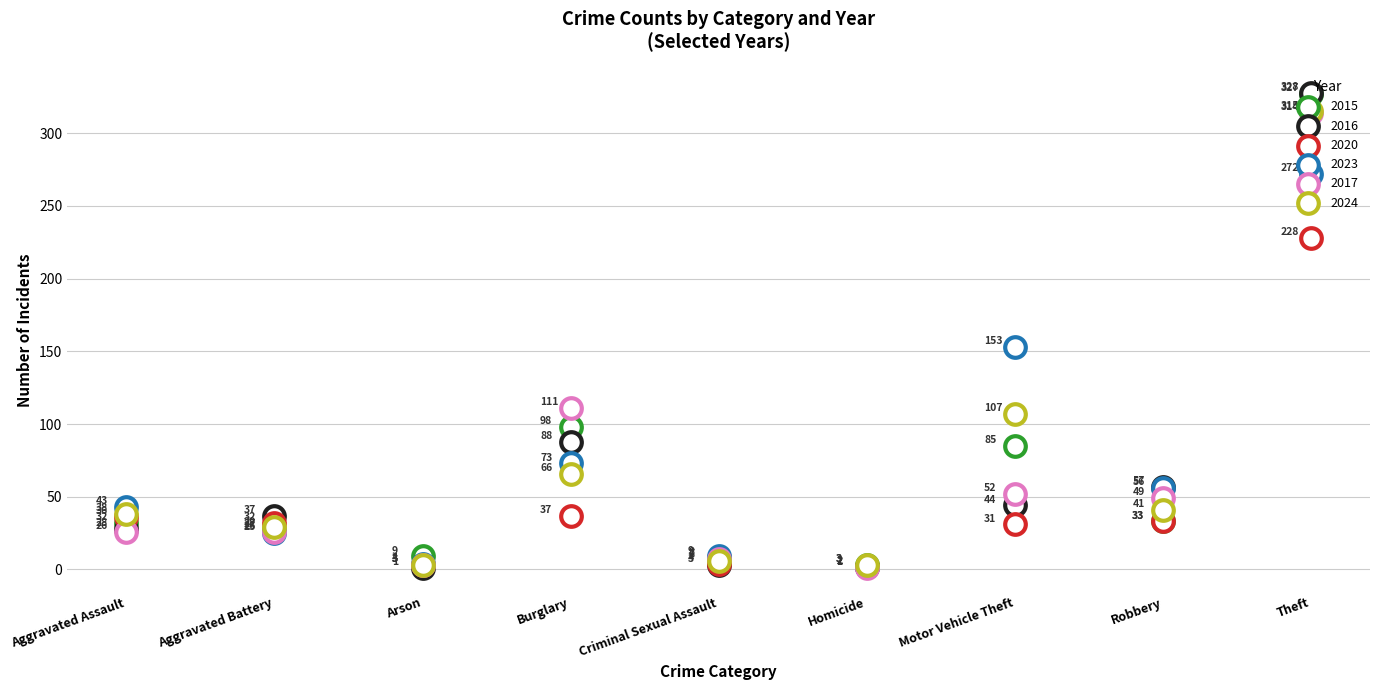

Which series reaches the minimum Y coordinate?

2016